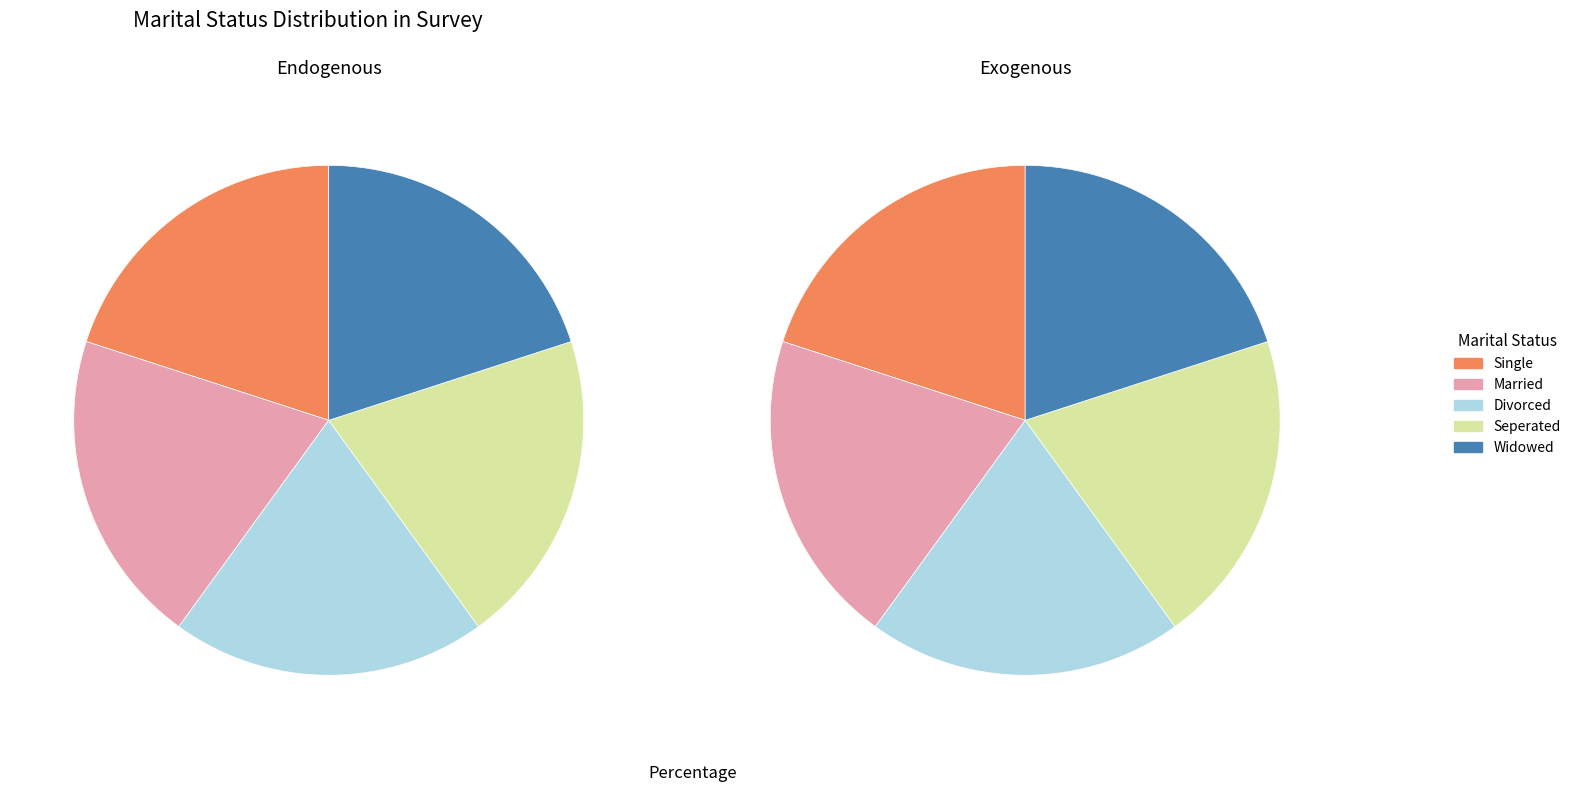

Is the sum of Widowed and Single greater than half?

No